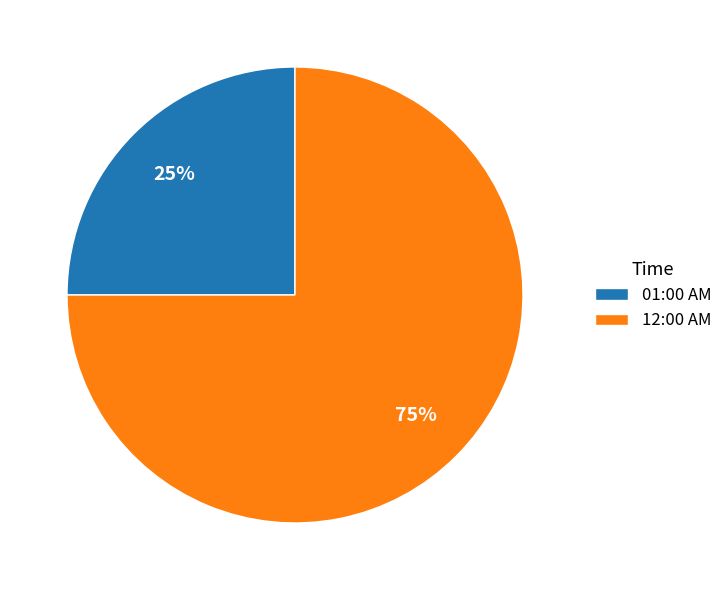

Combined, do 12:00 AM and 01:00 AM account for over 50%?

Yes